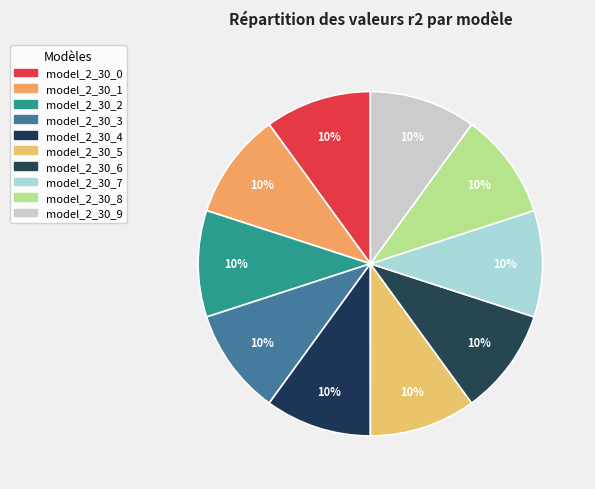

The model_2_30_3 slice represents 23% of the pie. True or false?

False